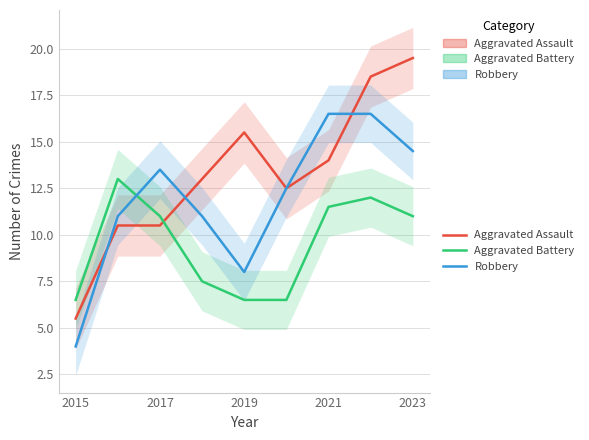

Which series has the widest spread of values?

Aggravated Assault